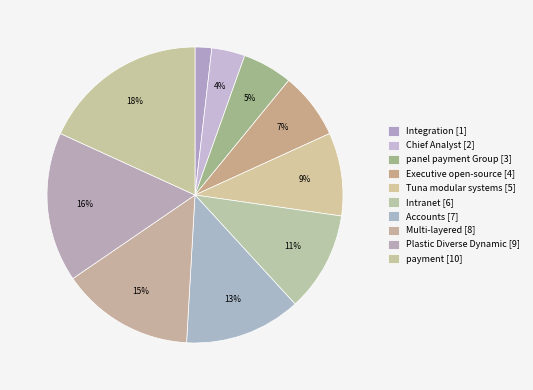

To the nearest percent, what percentage of the pie is payment?

18%